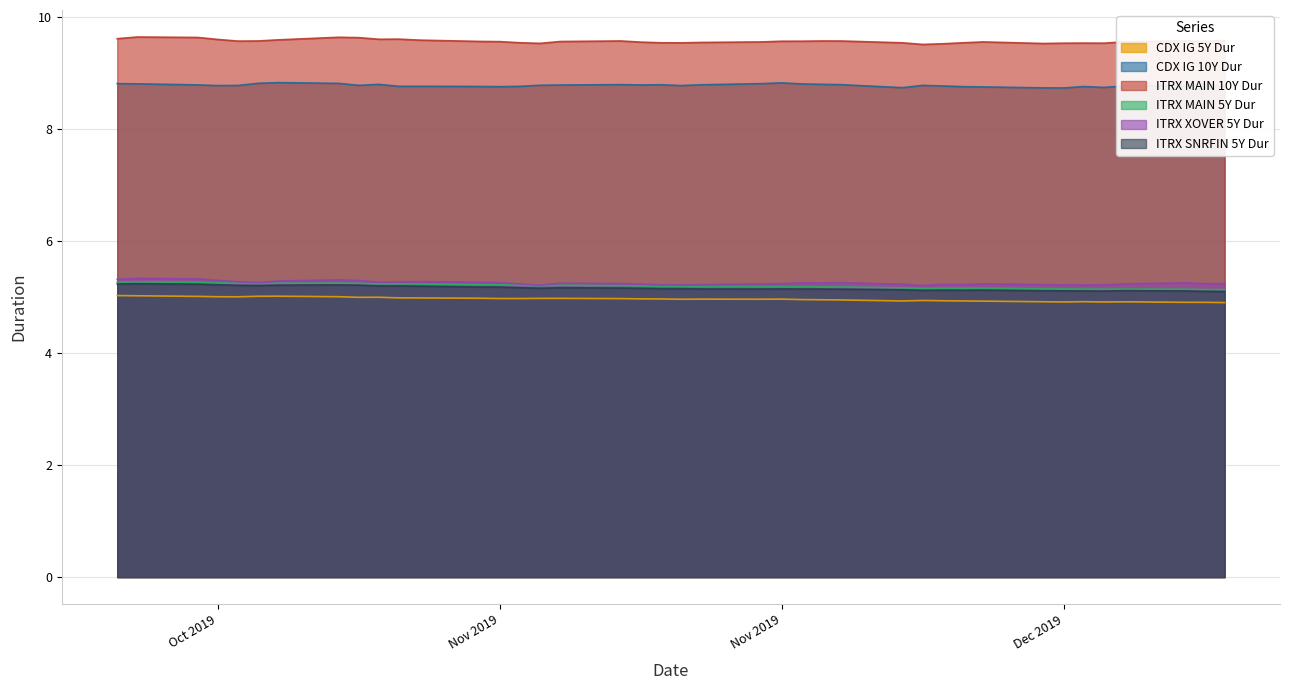

What is the sum of all ITRX MAIN 10Y Dur values?

382.9